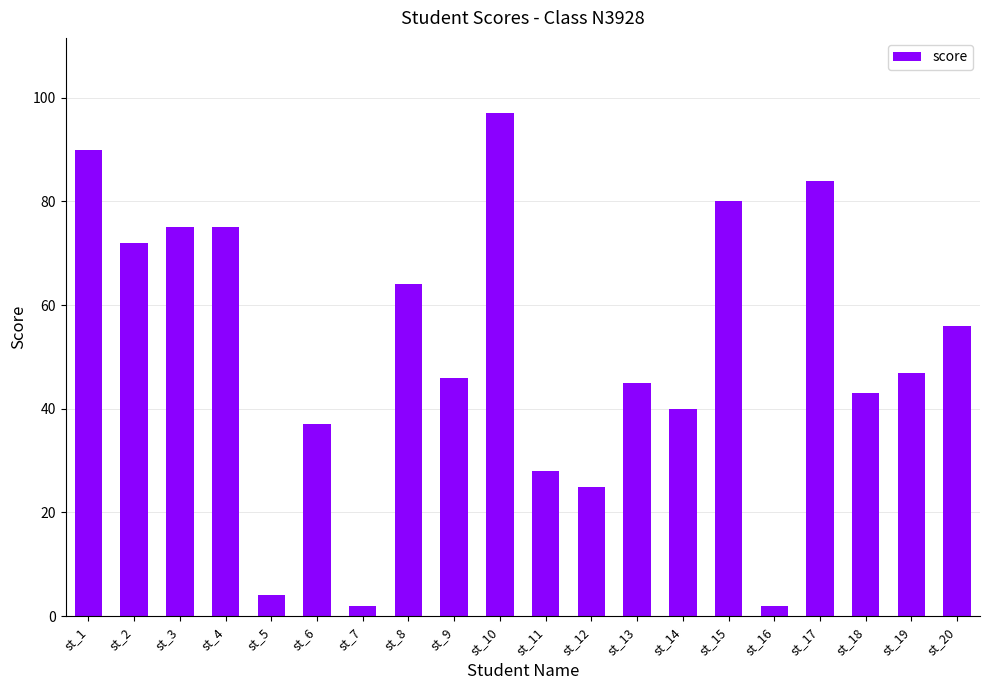

What is the greatest value displayed?

97